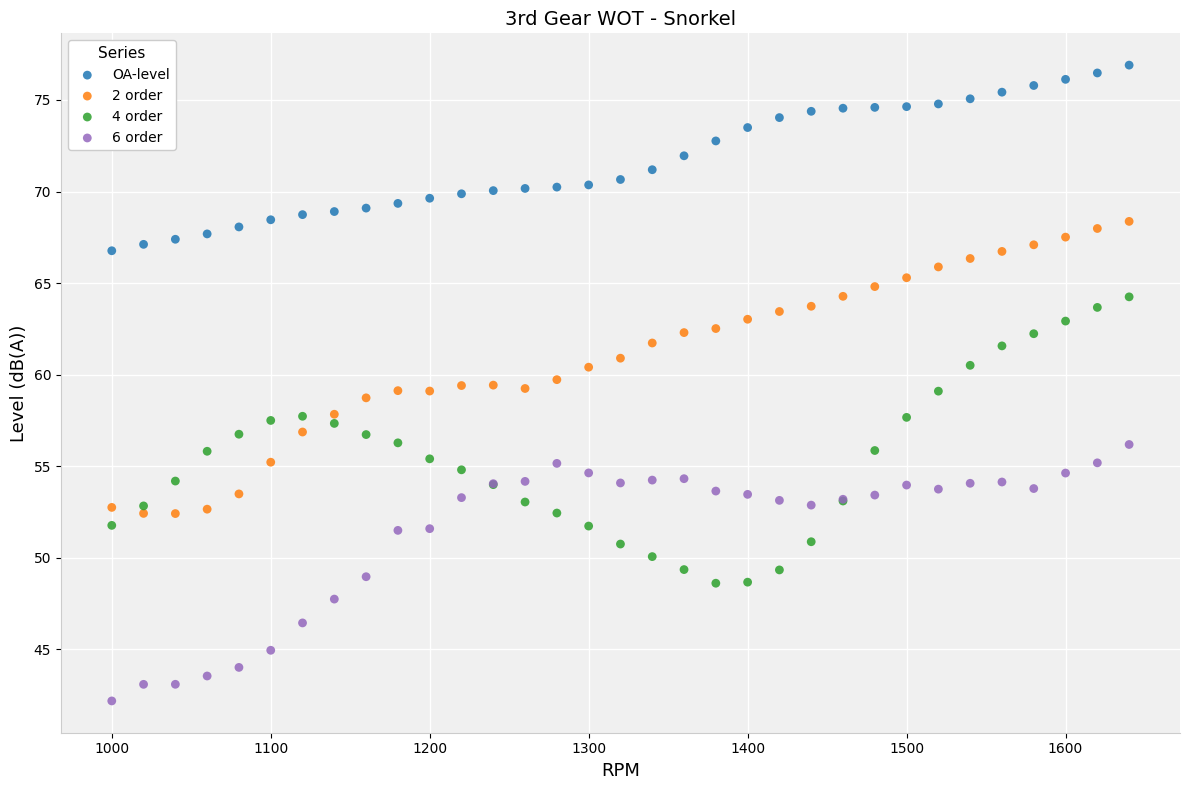

What are all the series names shown in the legend?

OA-level, 2 order, 4 order, 6 order